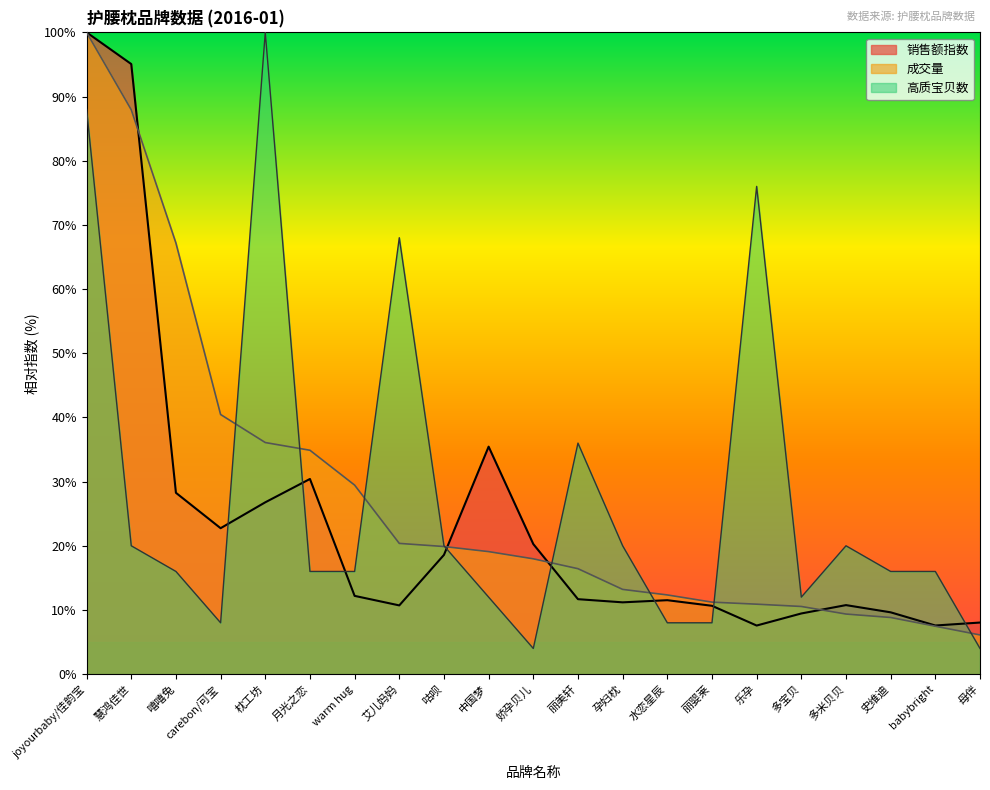

True or false: 销售额指数 and 高质宝贝数 intersect in this chart.

True